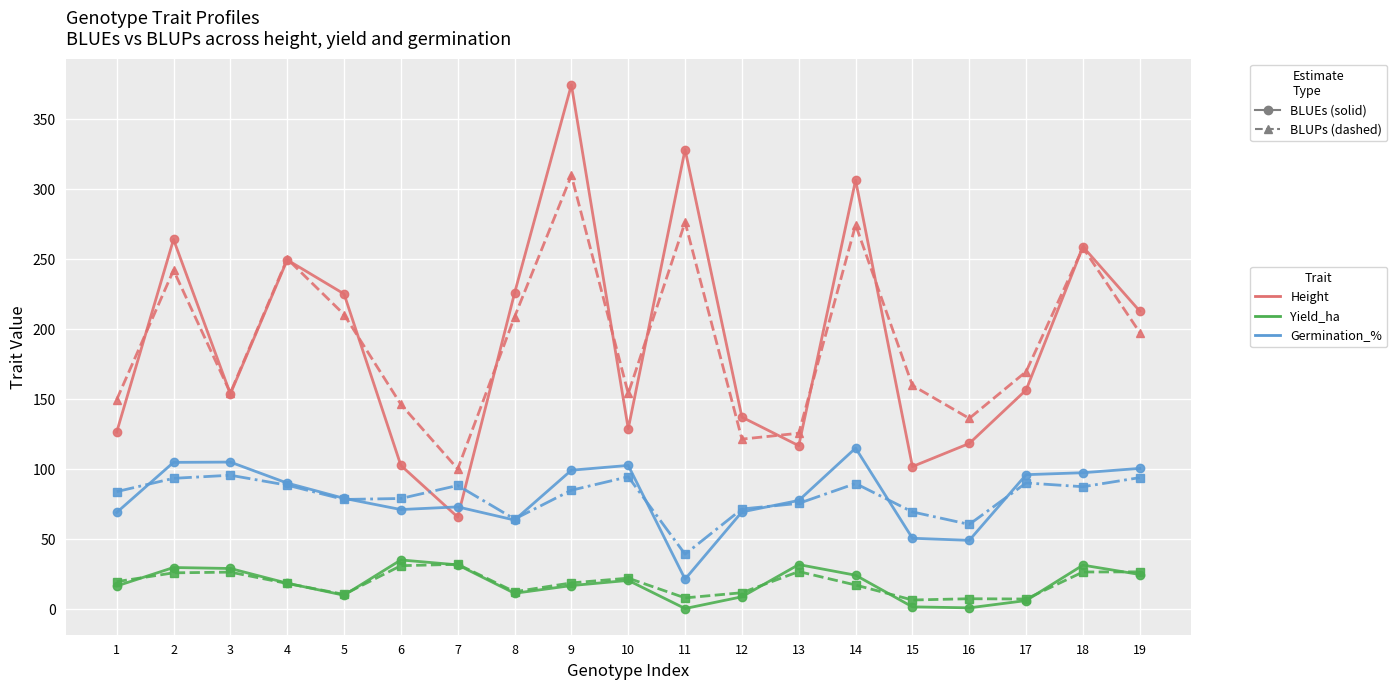

What is the spread (max minus min) of values at 8?

214.4